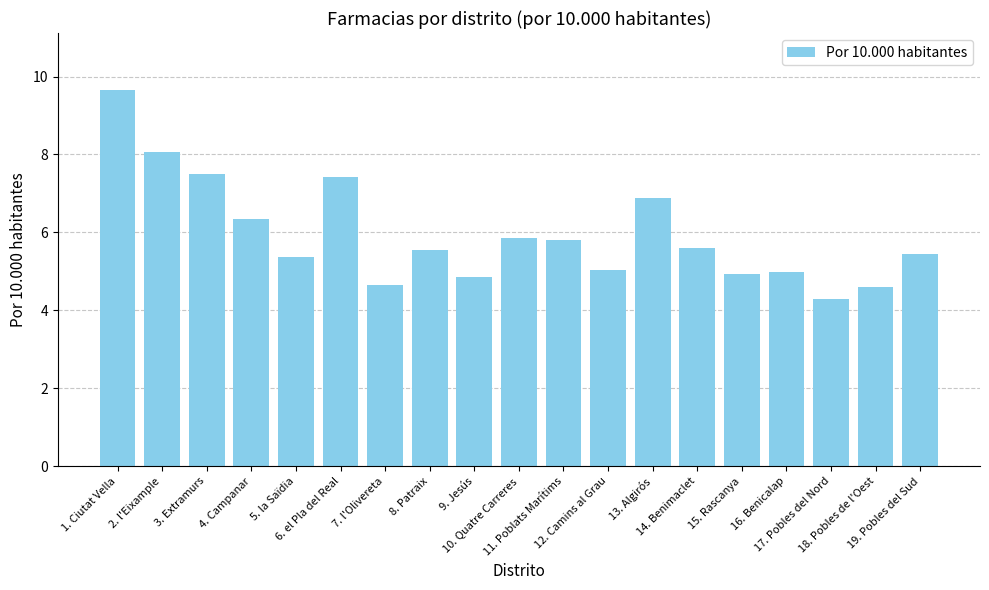

What is the value of the 18th bar from the left?

4.6